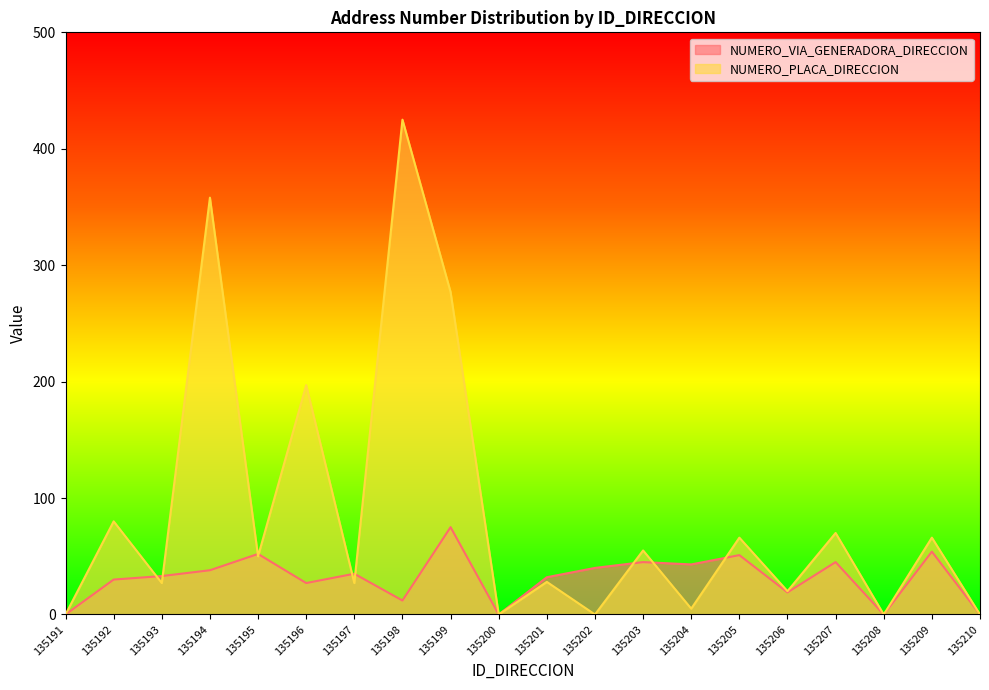

What is the difference between the NUMERO_VIA_GENERADORA_DIRECCION values at 135206 and 135199?

56